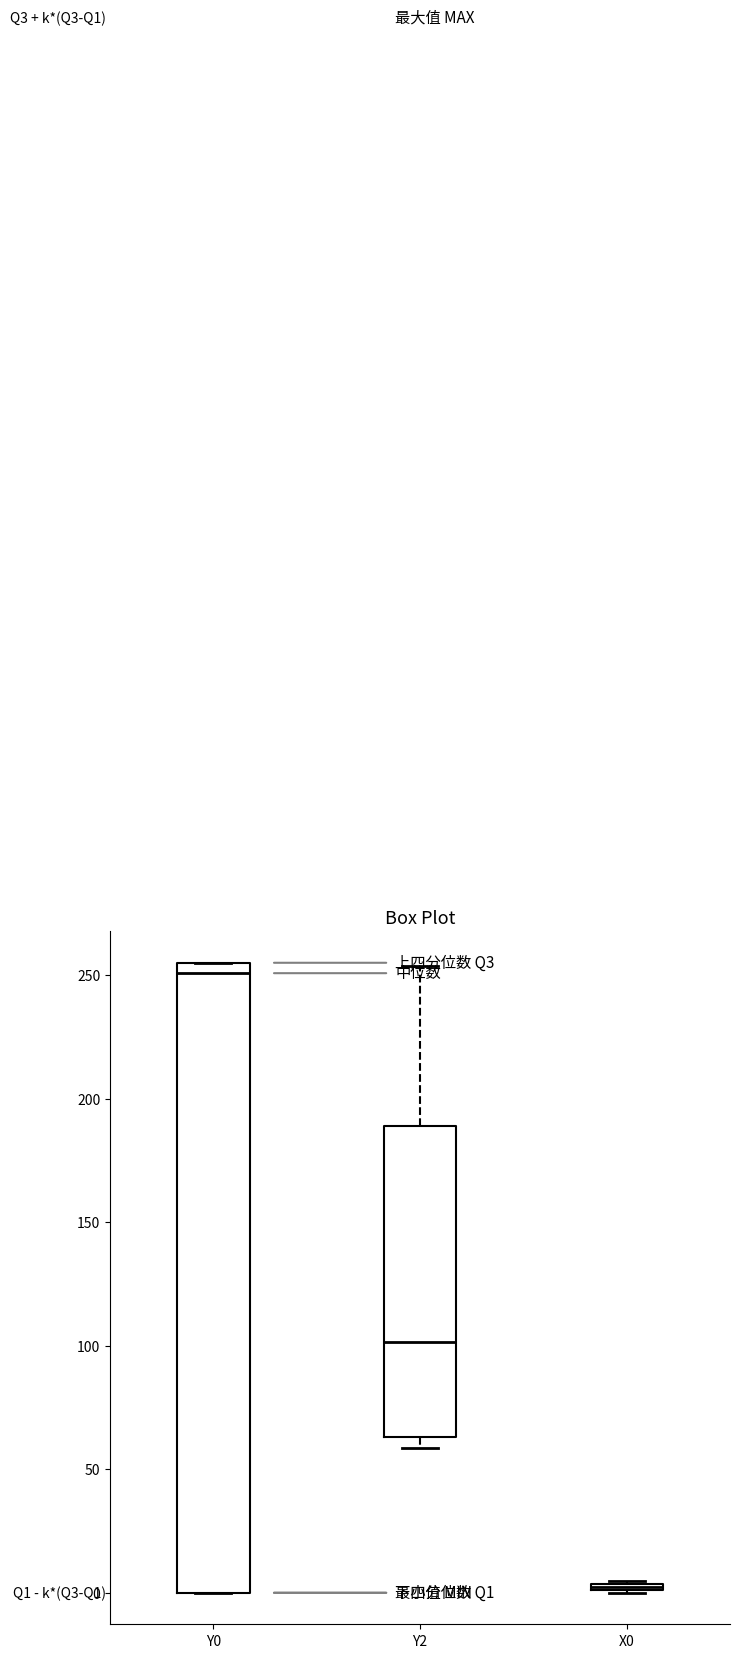

Comparing the boxes themselves (not the whiskers), which one is the tallest?

Y0